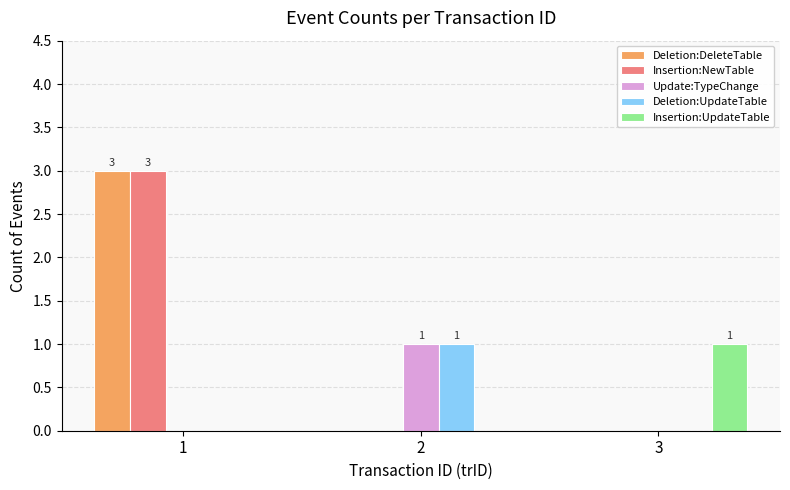

Are the bars grouped side by side (vs. stacked)?

Yes